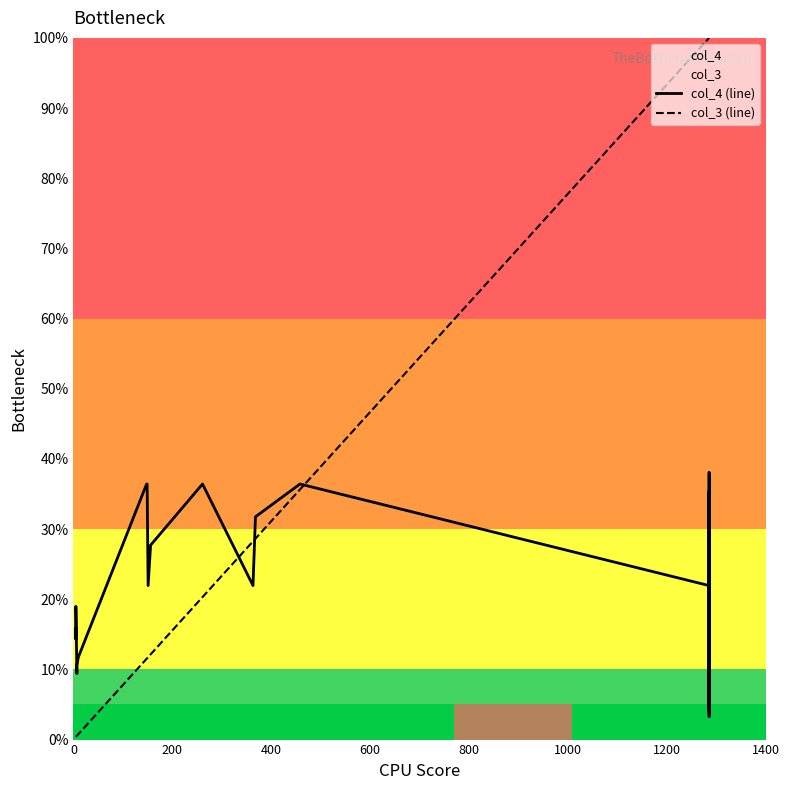

Reading left to right, transcribe all the data shown in this chart.

col_4 (line): 15.8	14.3	19.0	9.4	10.6	11.8	36.4	36.4	21.9	27.7	36.4	21.9	31.8	36.4	21.9	20.9	20.1	21.9	3.3	27.3	27.7	4.0	30.1	35.3	4.7	38.1	22.6	12.5	31.8	25.8
col_3 (line): 0.4	0.4	0.4	0.5	0.5	0.8	11.5	11.6	11.8	12.1	20.3	28.2	28.6	35.6	100.0	100.0	100.0	100.0	100.0	100.0	100.0	100.0	100.0	100.0	100.0	100.0	100.0	100.0	100.0	100.0